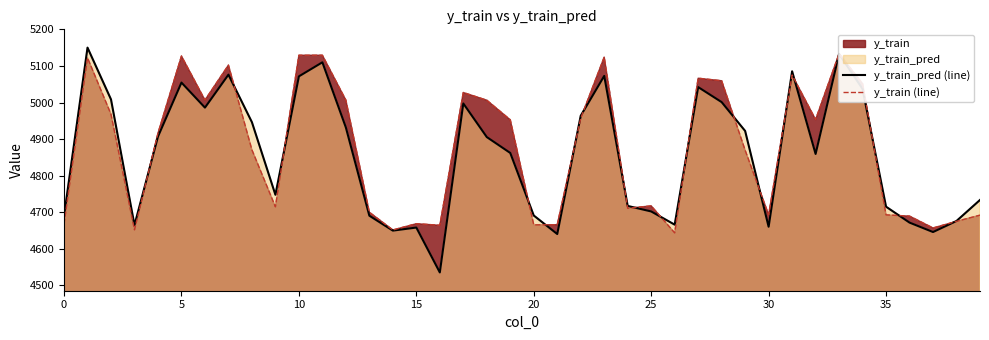

What is the highest value of the y_train_pred (line) series?

5150.3